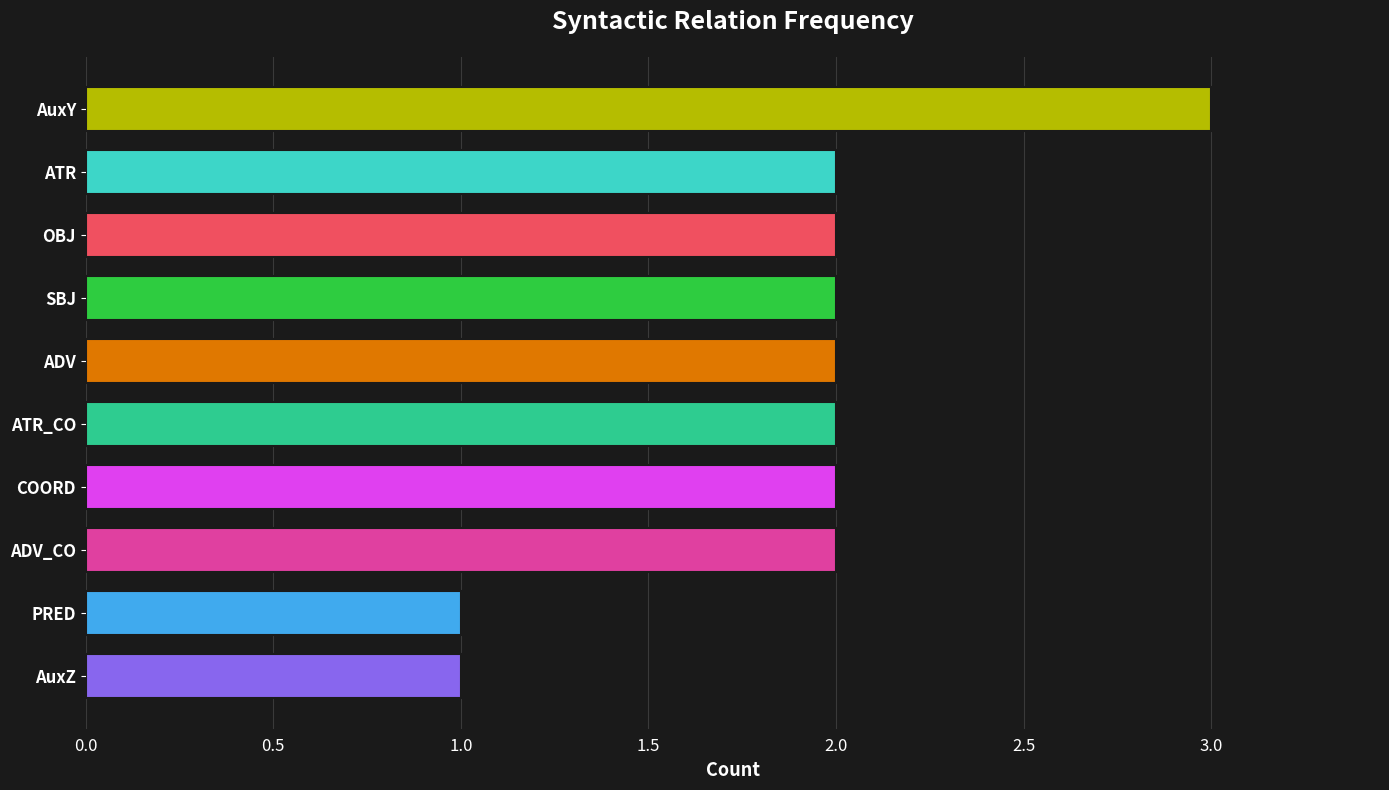

What is the maximum value shown in the chart?

3